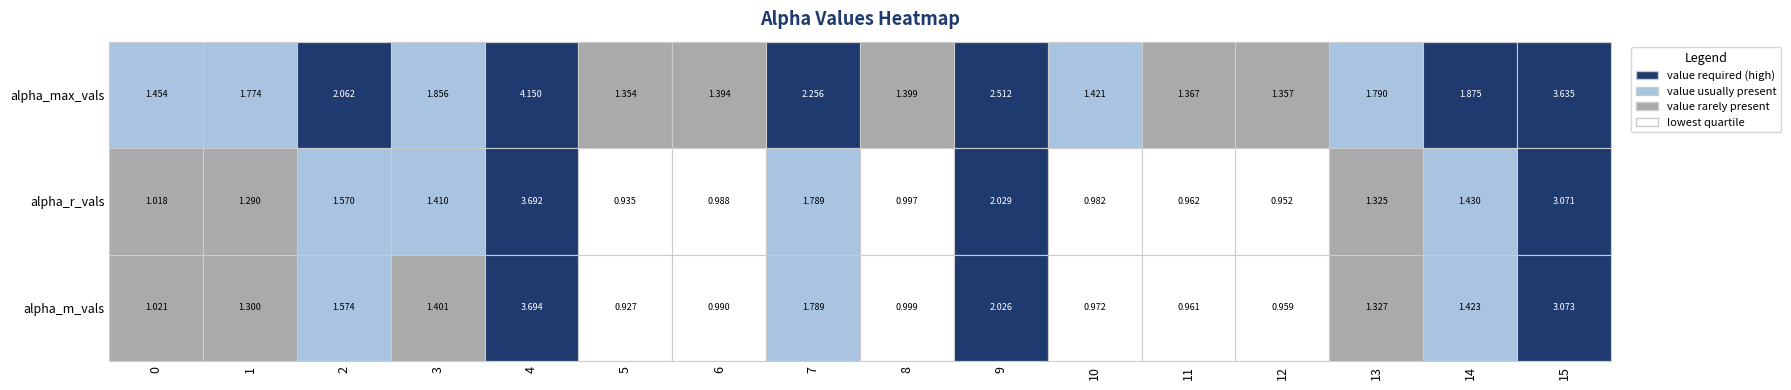

What is the spread (max minus min) of values at 15?

0.6